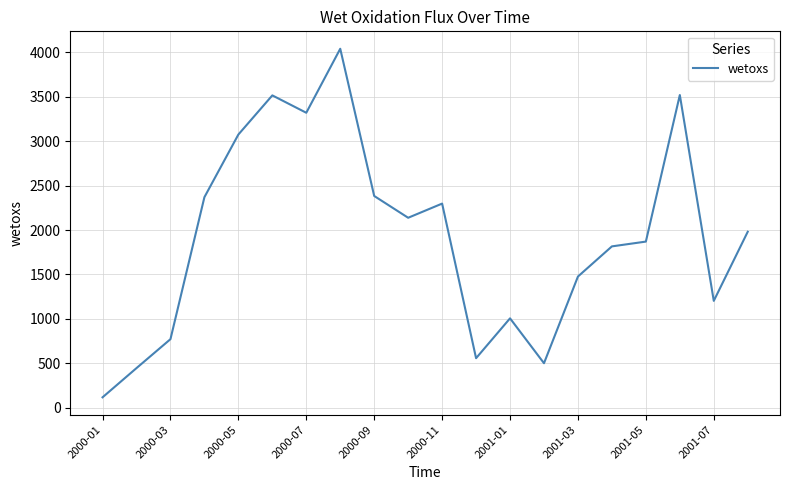

What is the difference between the maximum and minimum values?

3919.4